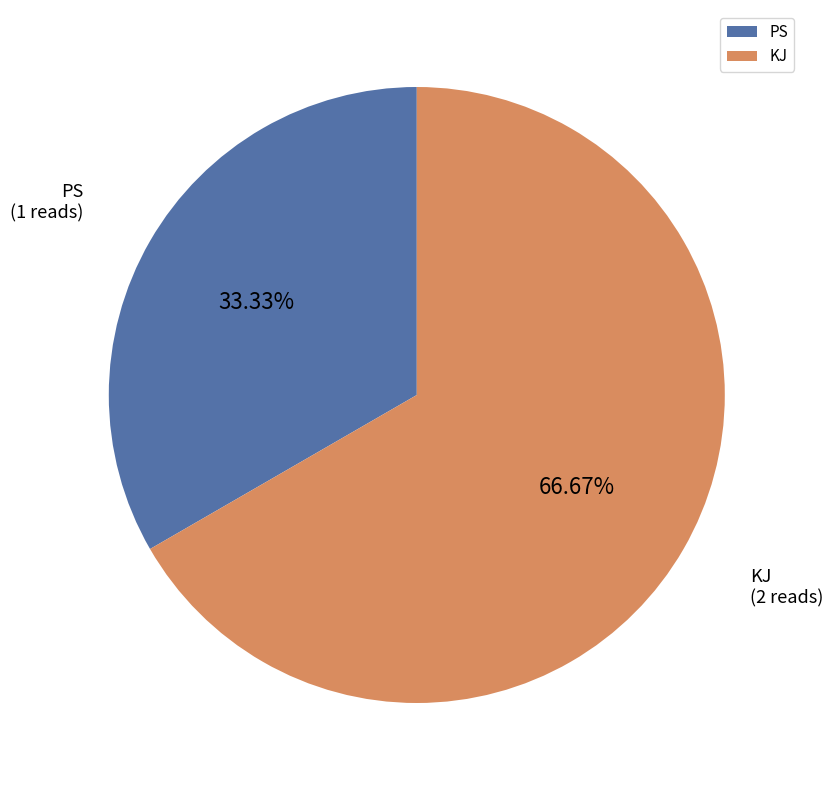

Count the number of slices in the pie.

2